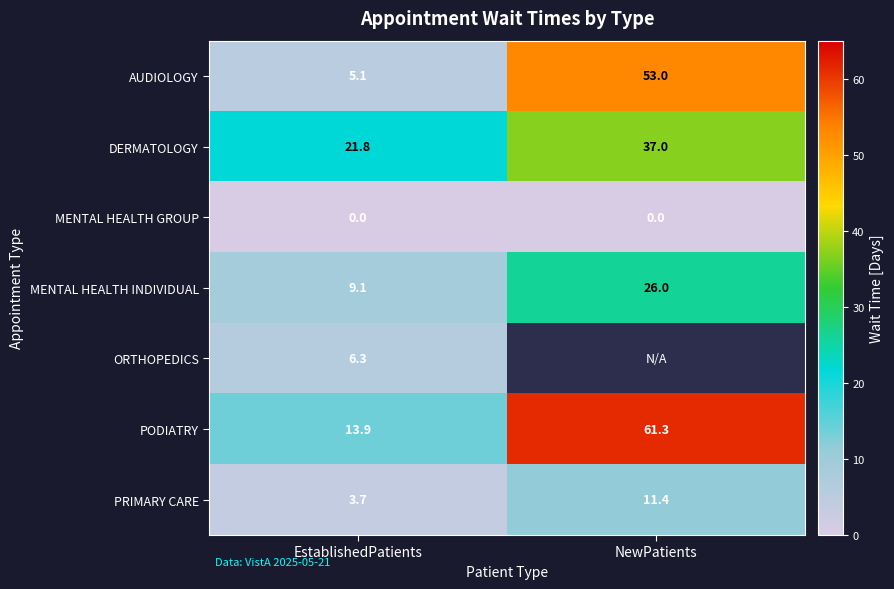

What is the maximum value for DERMATOLOGY?

37.0